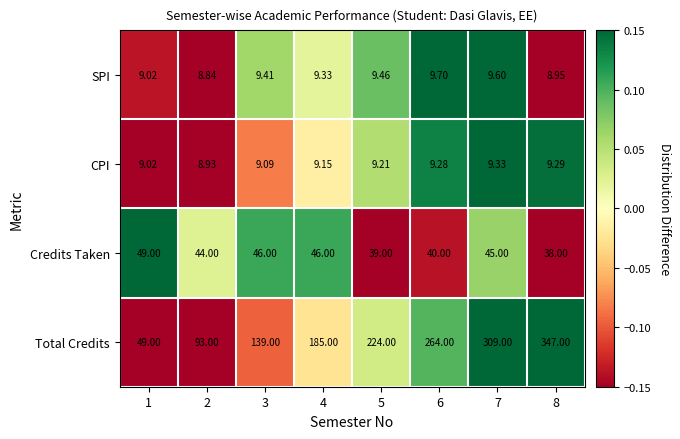

Which series changed the most between 2 and 5?

Total Credits